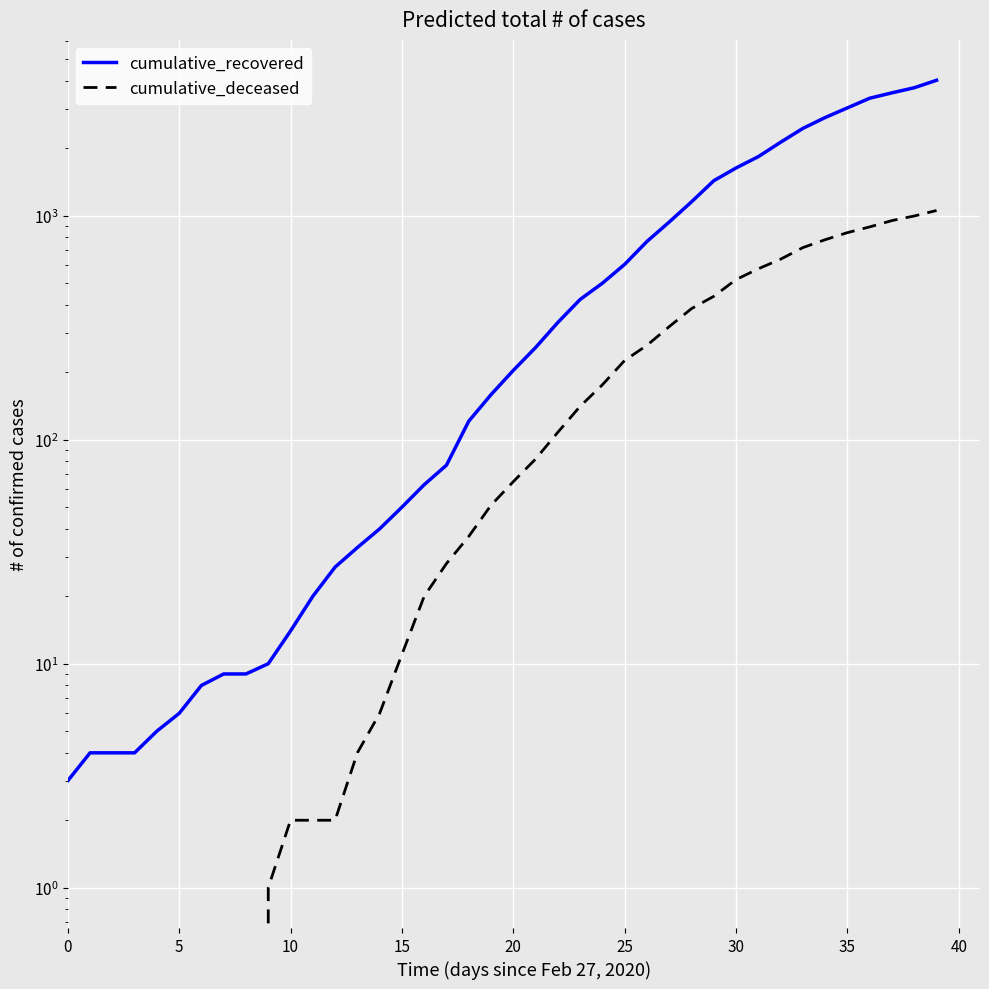

What is the difference between the maximum and second lowest values in the cumulative_recovered series?

4024